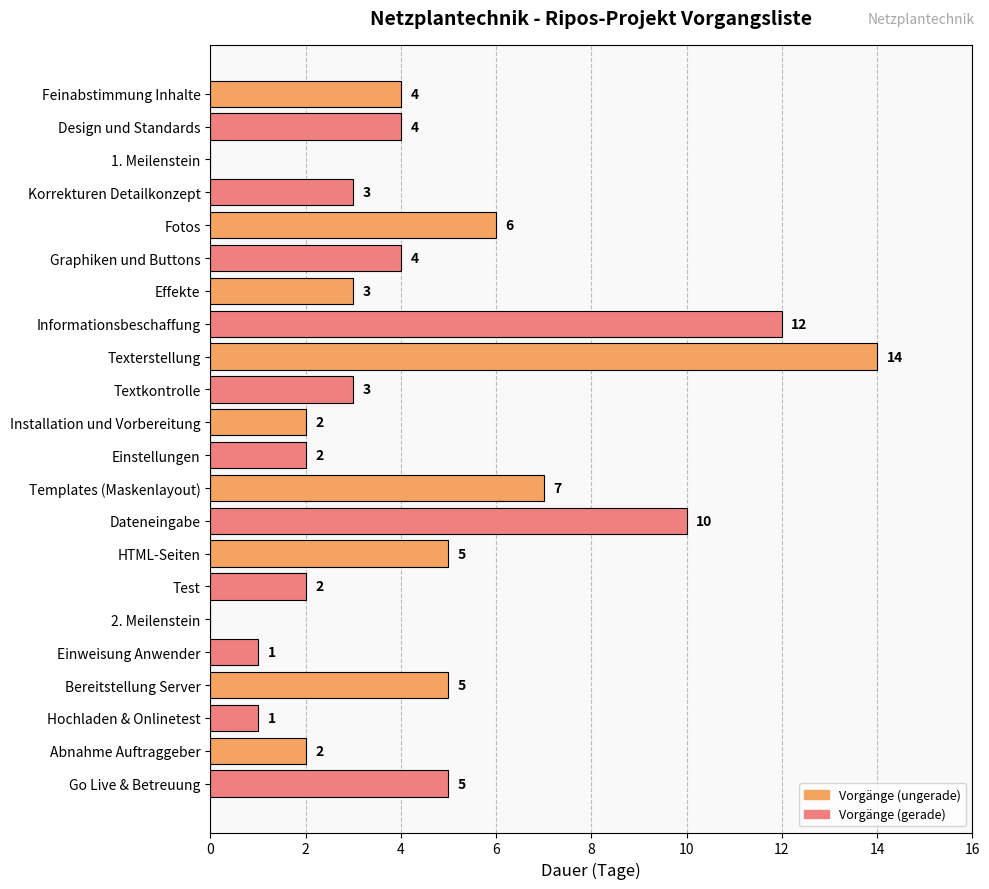

Which category has the highest value across all series?

Texterstellung